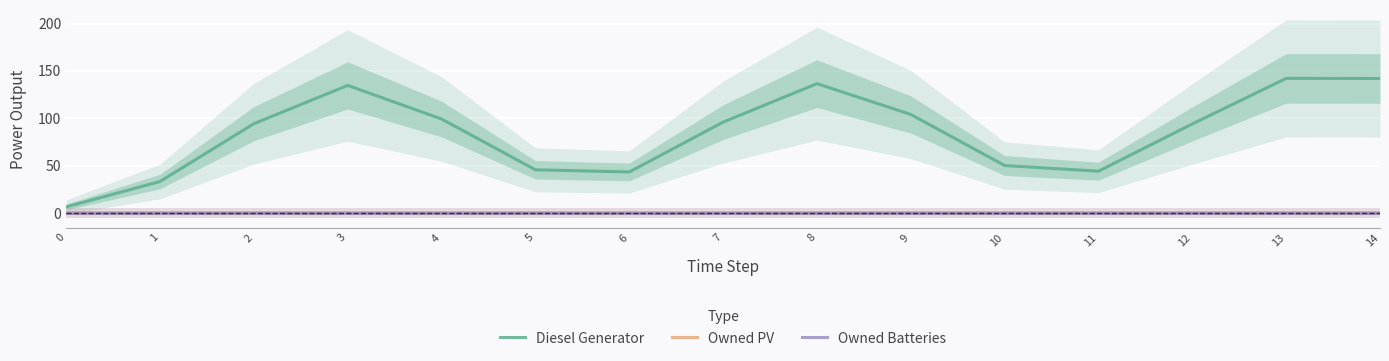

What is the spread (max minus min) of values at 0?

6.4